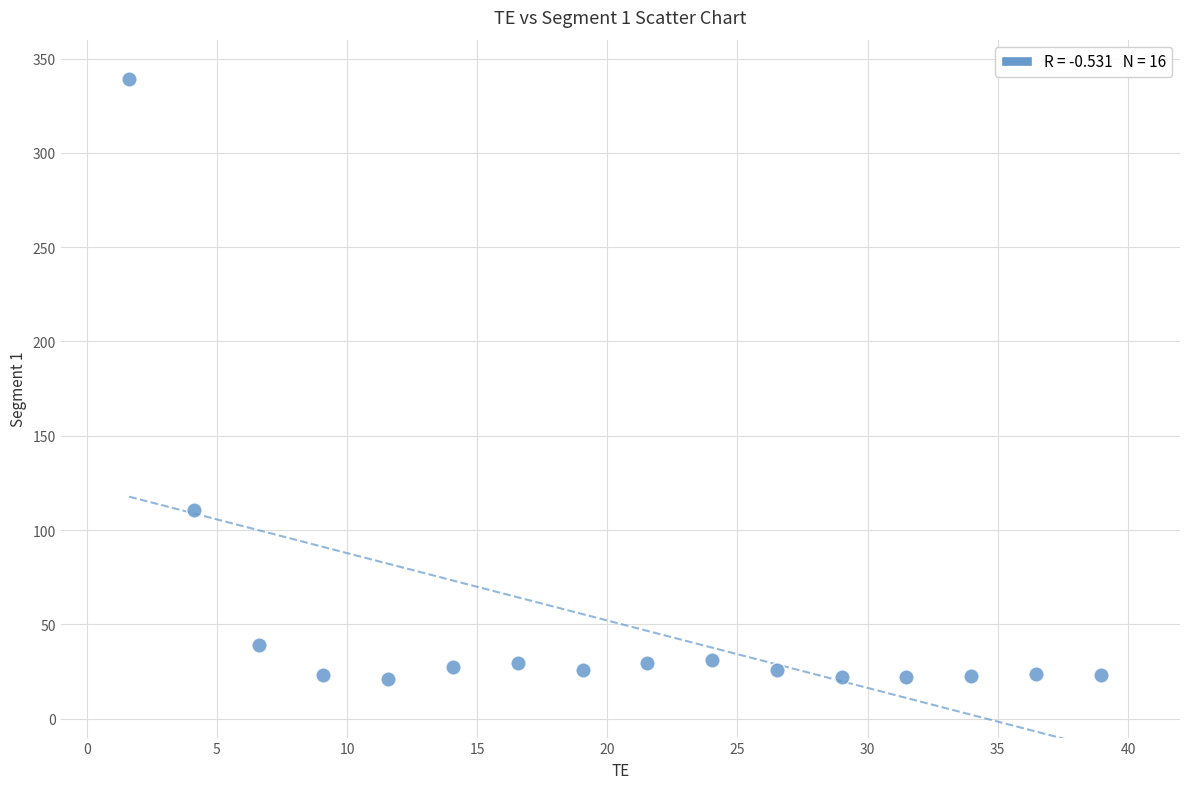

What Y value in the scatter plot is closest to 180?

110.7